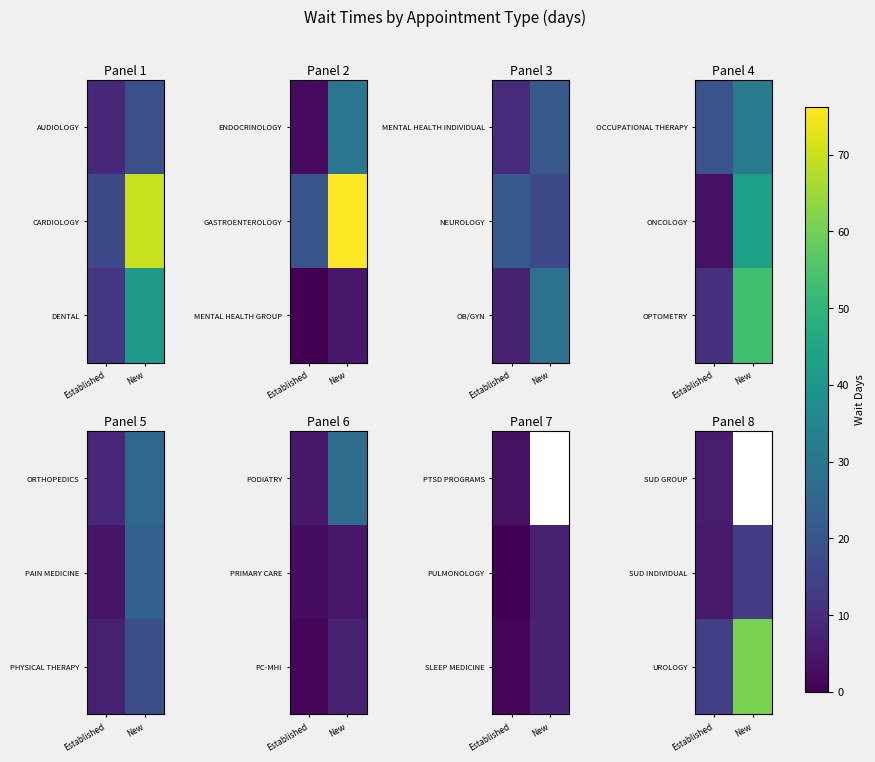

Between Established and New, which is larger?

New